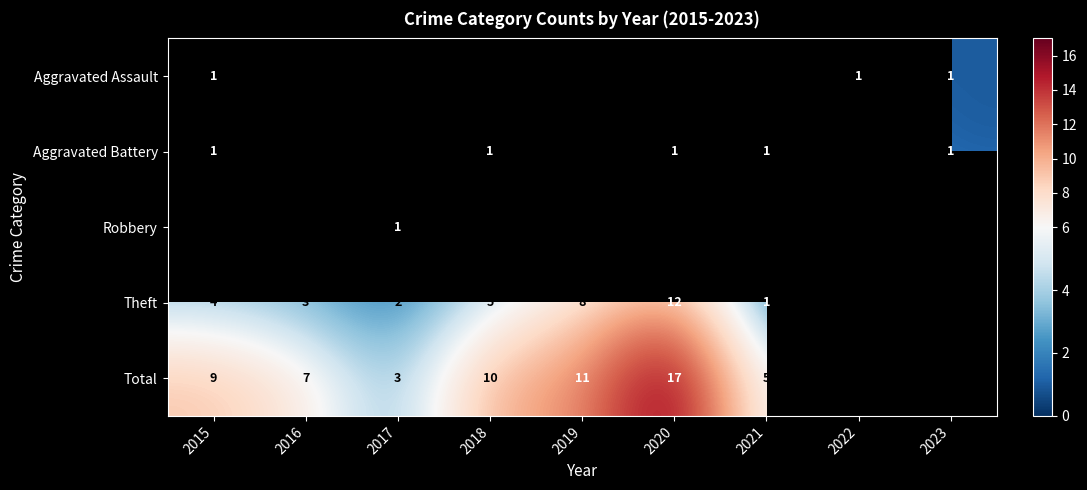

The value of Aggravated Battery at 2021 is 1. True or false?

True